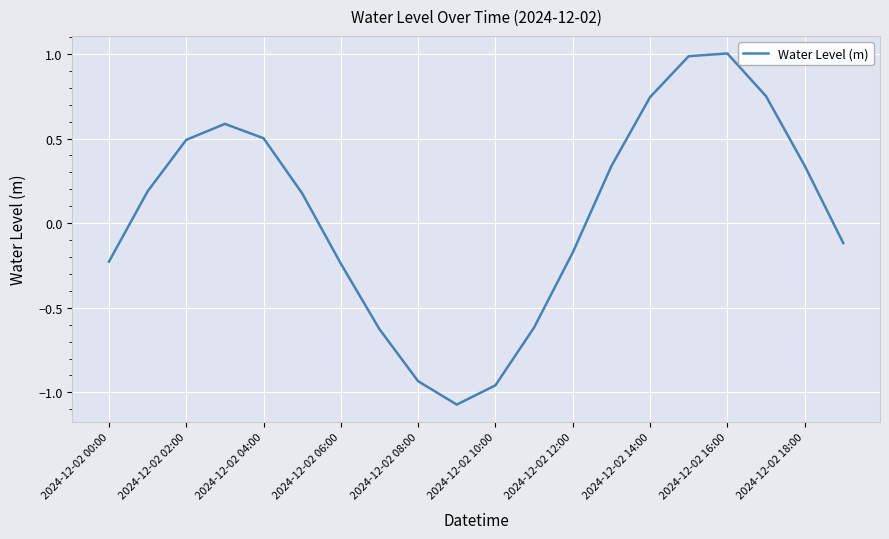

What is the difference between the maximum and minimum values?

2.1